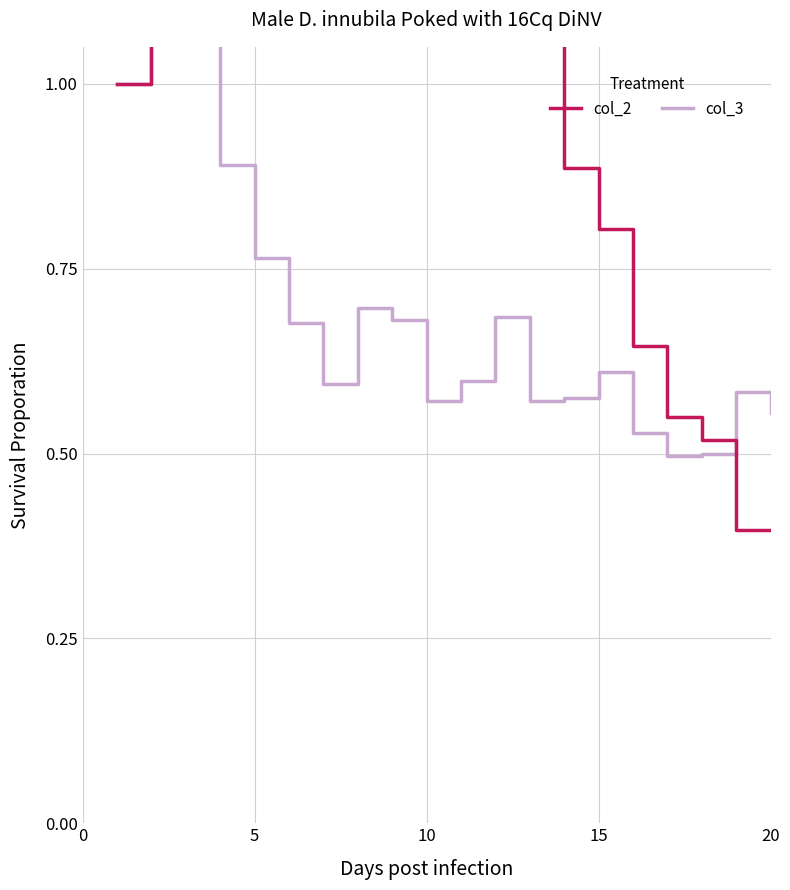

At which category is the sum across all series the highest?

5